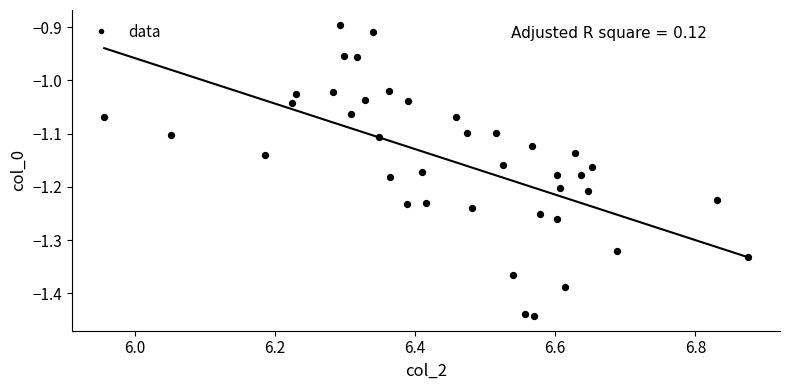

What is the range of Y values (max minus min)?

0.5